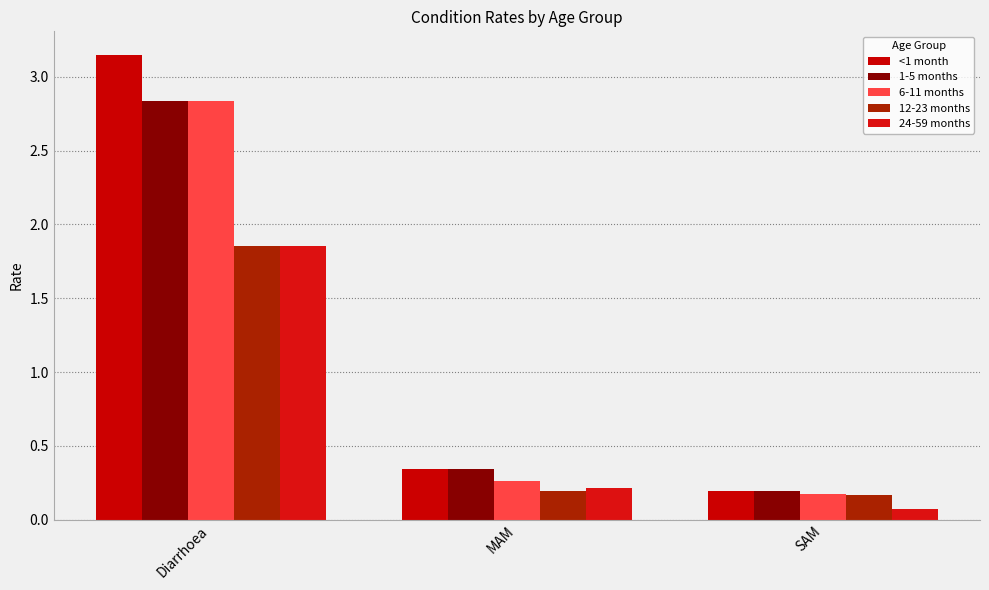

True or false: 12-23 months has a value of 0.3 at MAM.

False